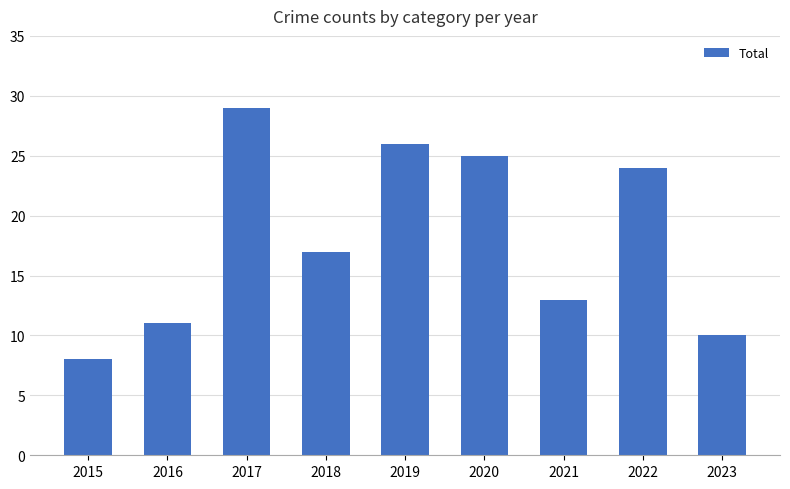

Where is the data nearest to the value 18?

2018